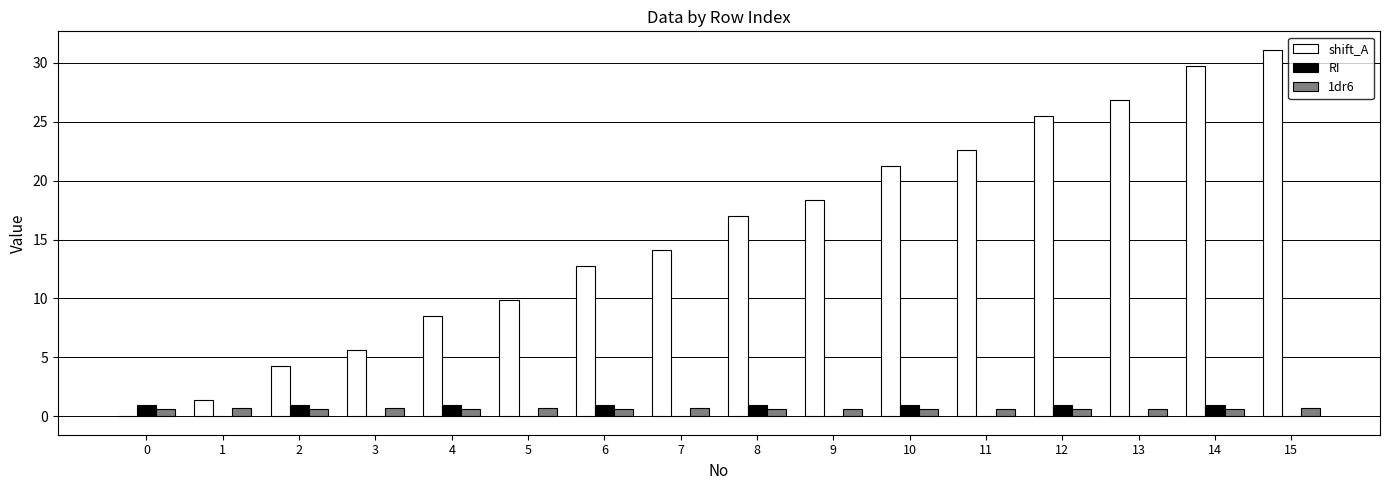

What is the sum of all shift_A values?

248.9